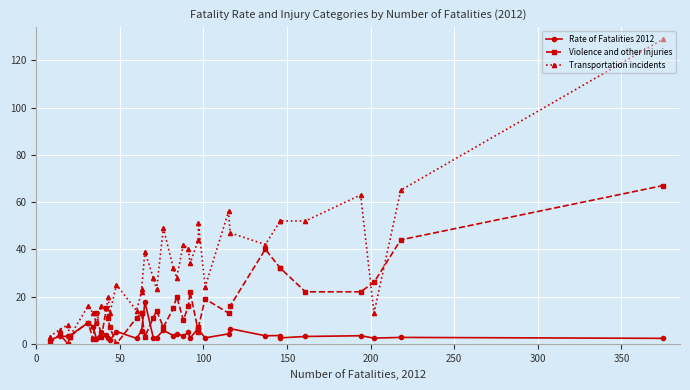

At which category does Rate of Fatalities 2012 reach its first local peak?

200